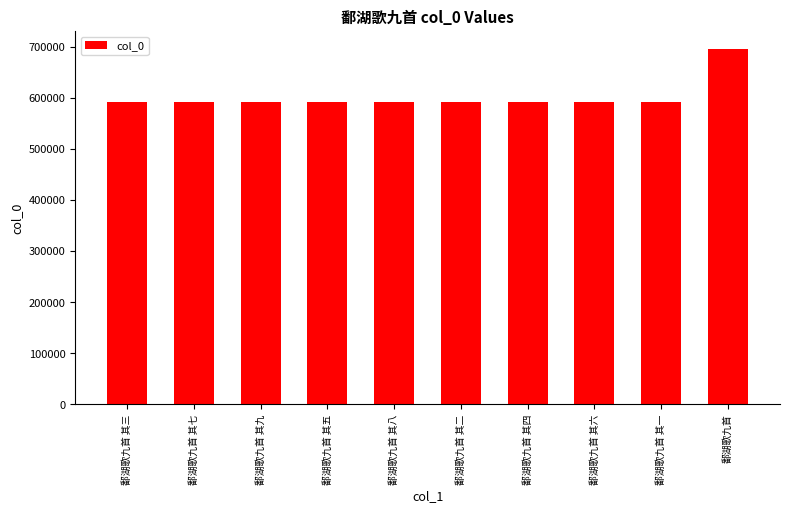

What is the greatest value displayed?

695829